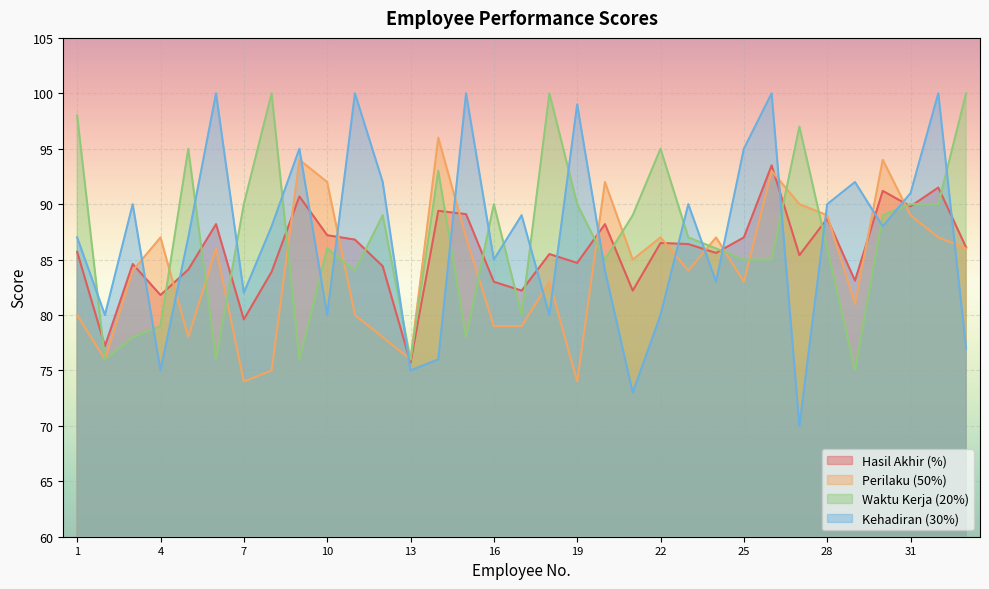

How many times do Hasil Akhir (%) and Waktu Kerja (20%) cross each other?

18